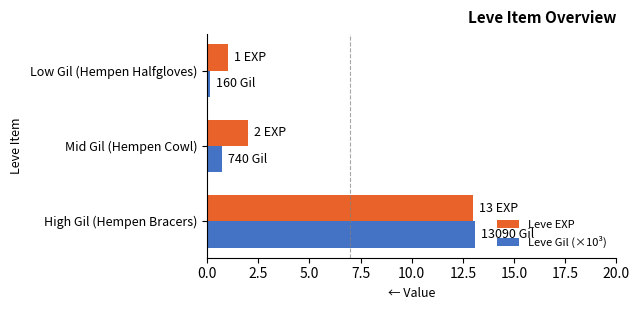

The Leve EXP series shows 2.0 at Mid Gil (Hempen Cowl). True or false?

True